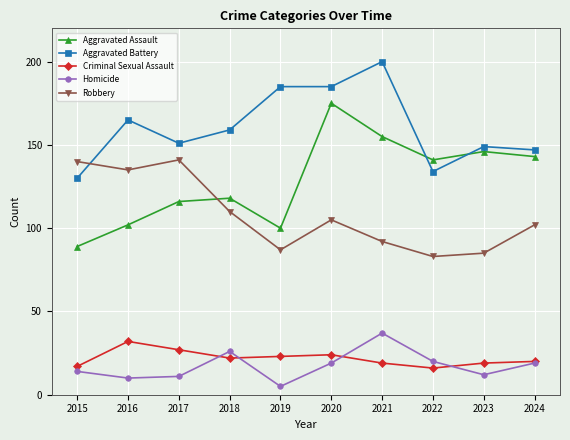

What is the difference between the maximum and second lowest values in the Criminal Sexual Assault series?

15